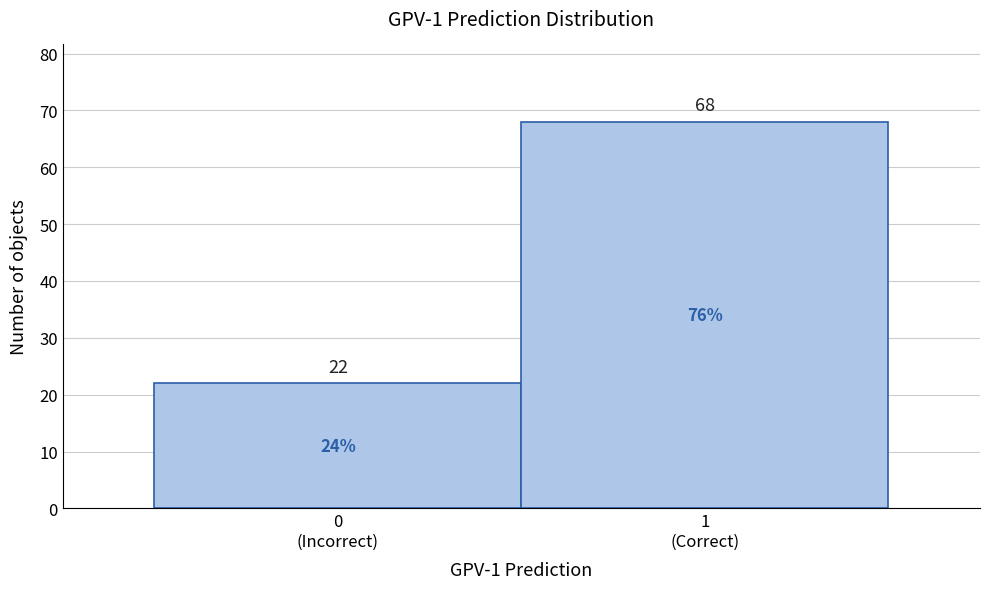

Reading left to right, what are all the values shown in this chart?

22	68